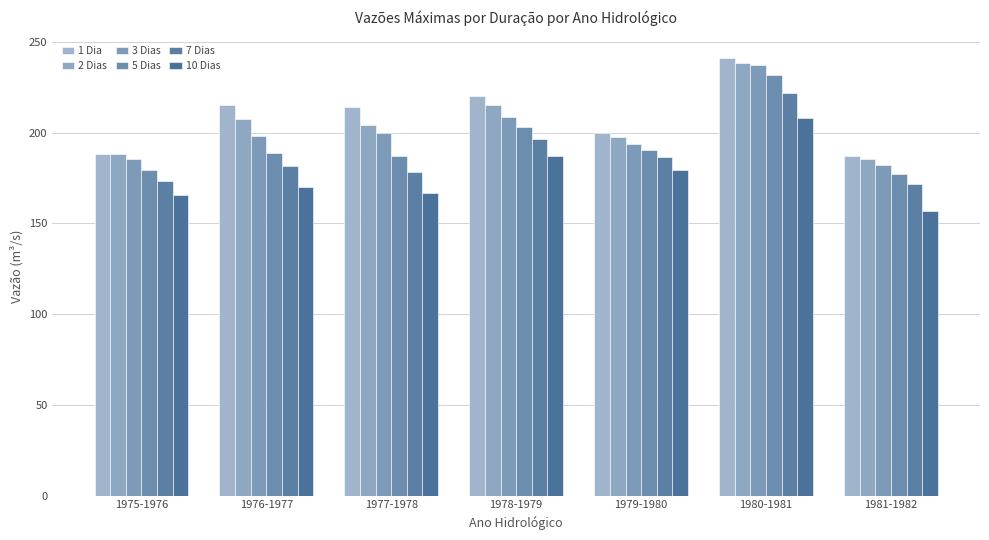

Is it true that 10 Dias equals 248.2 at 1978-1979?

False